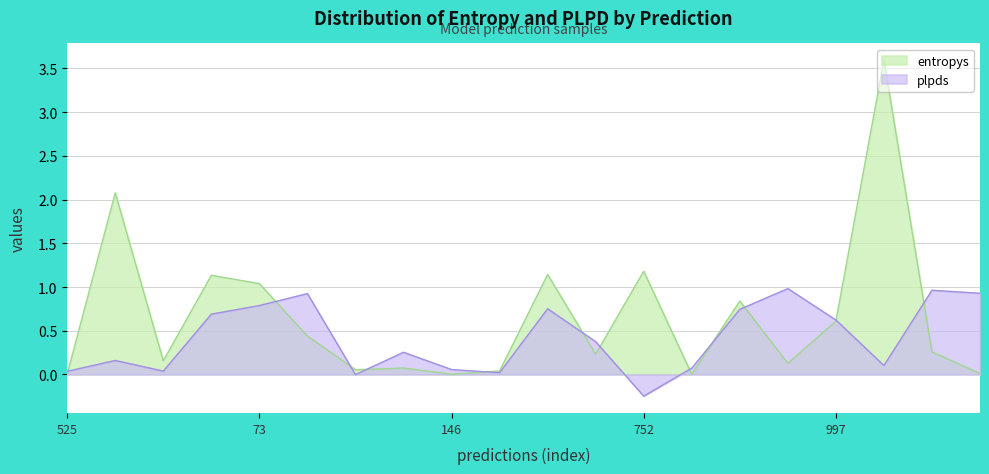

Between 531 and 145, which is larger?

531